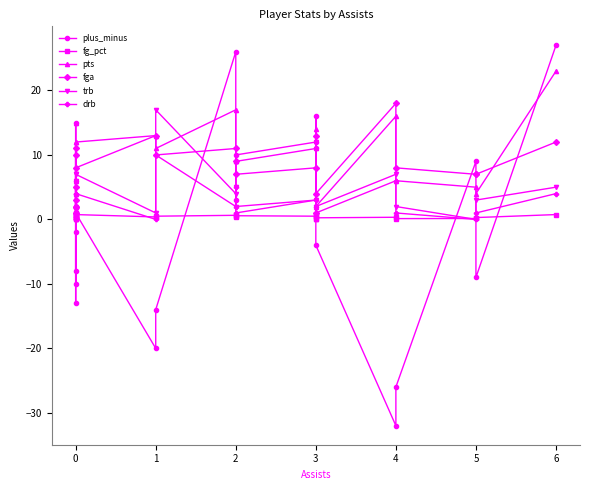

True or false: pts has more than 2 interior local peaks.

True